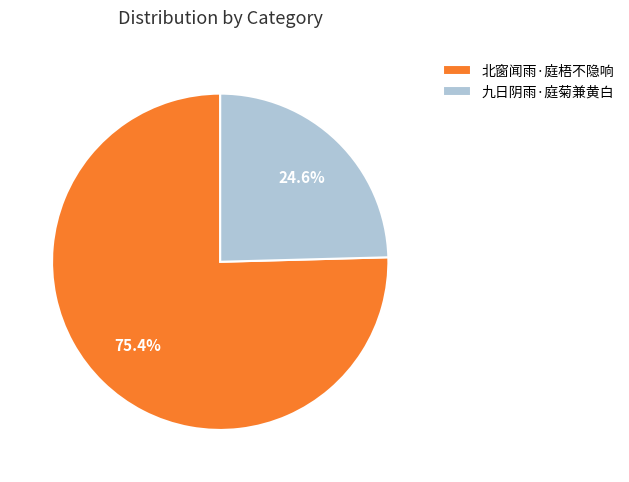

To the nearest percent, what portion does 九日阴雨·庭菊兼黄白 represent?

25%